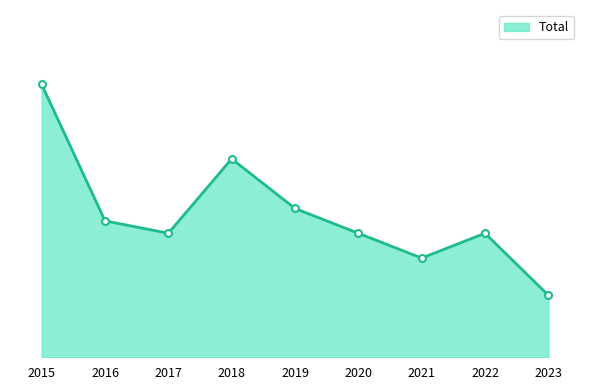

Is this an area chart (filled region under the line)?

Yes